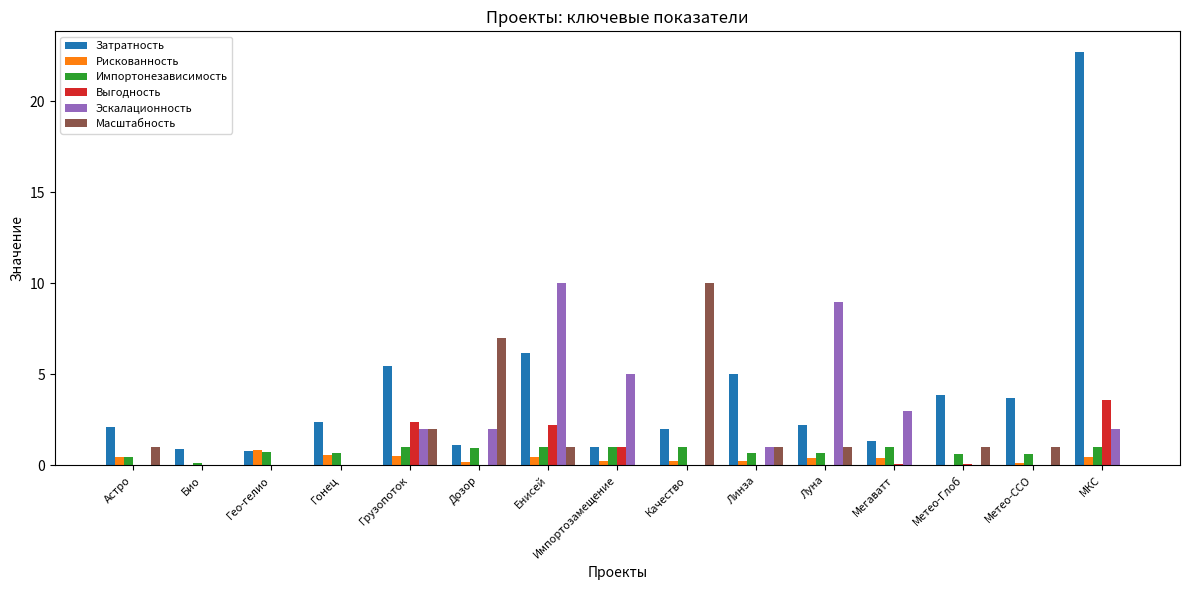

Read the Затратность value at Астро.

2.1